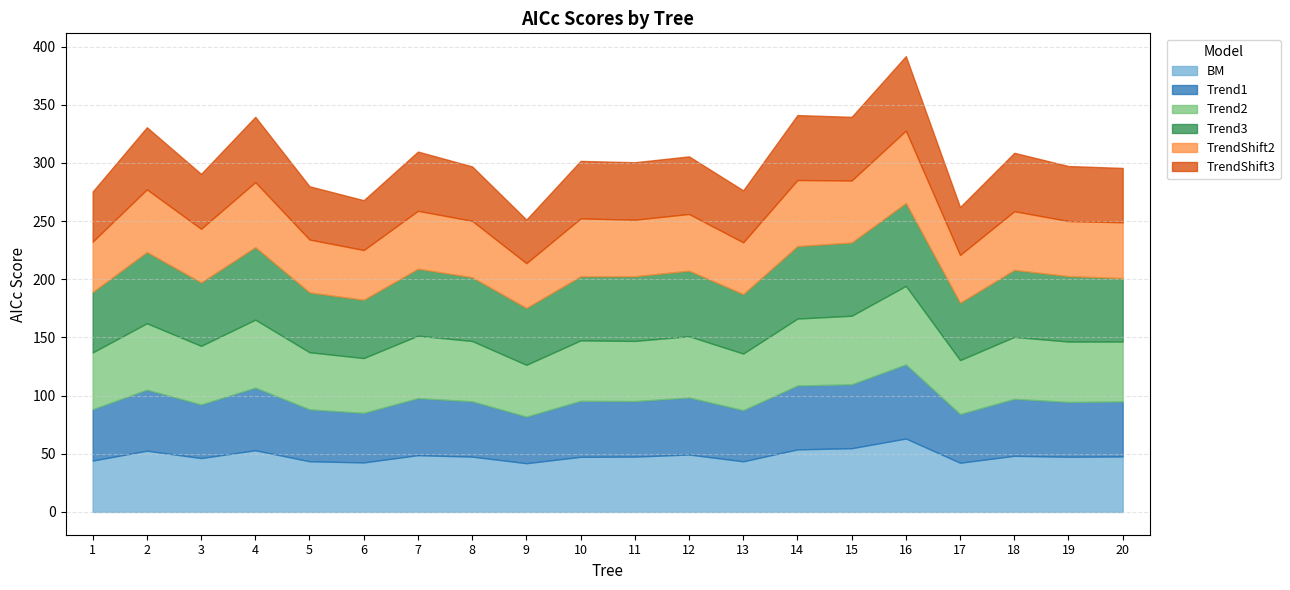

Count the number of categories in the chart.

20